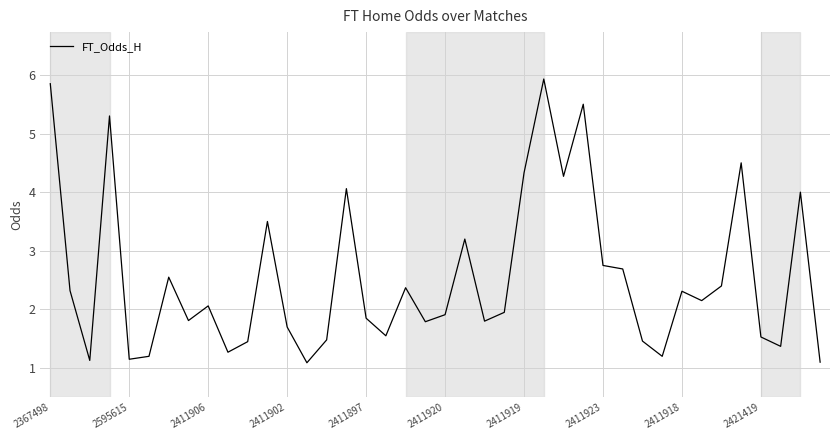

What is the minimum value shown in the chart?

1.1